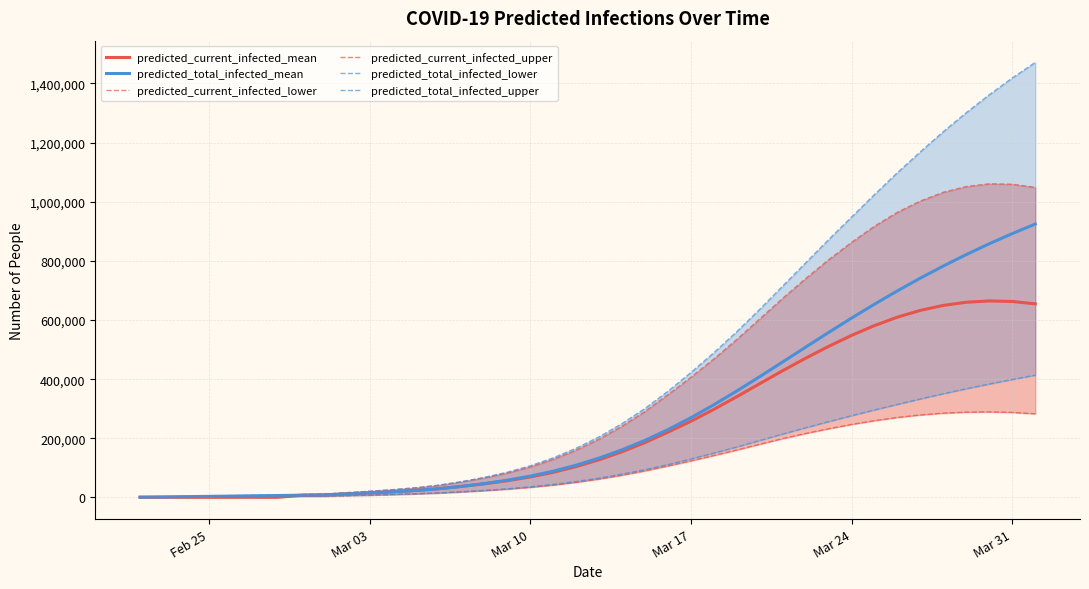

What is the maximum value for predicted_total_infected_mean?

924513